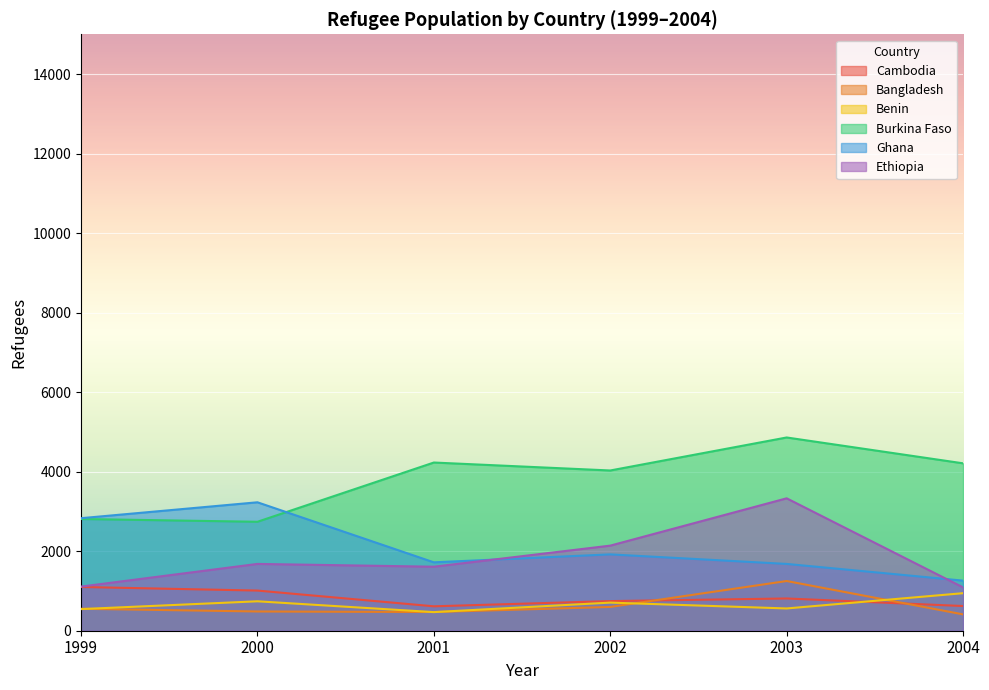

What is the spread (max minus min) of values at 2004?

3799